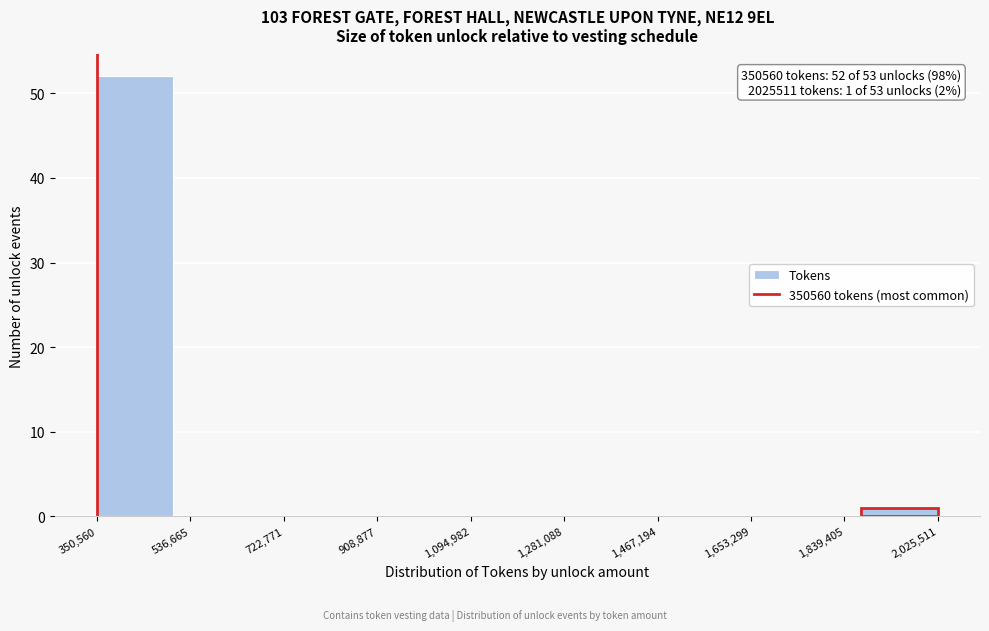

Which range on the x-axis has the tallest bar?

360000 to 500000